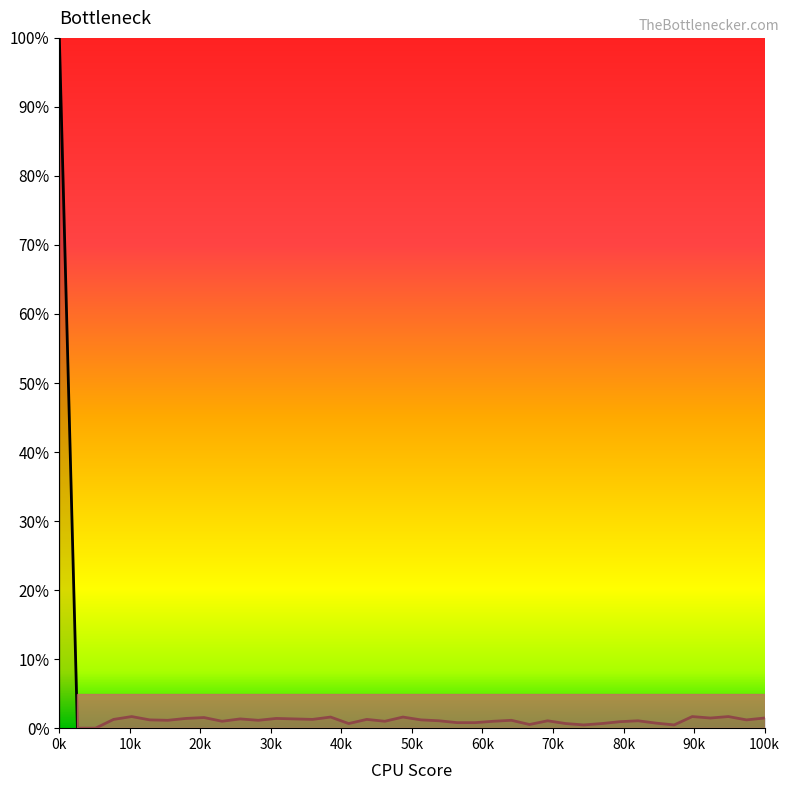

What is the difference between the second highest and second lowest values?

1.7